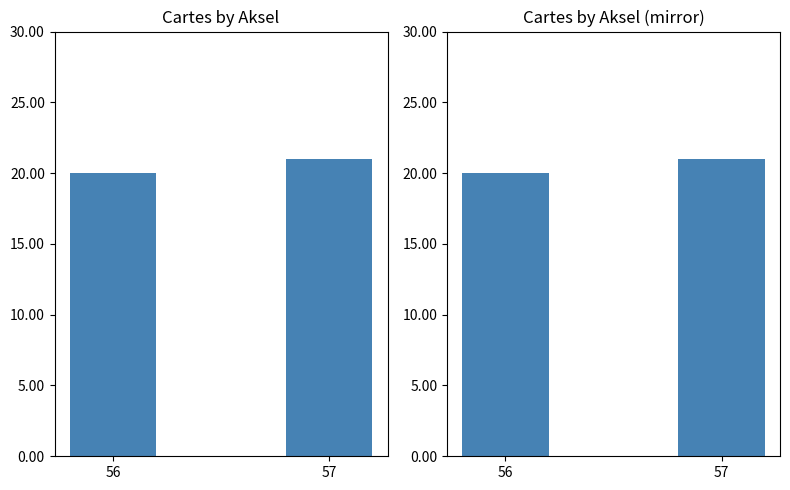

What is the value of the 1st bar from the left?

20